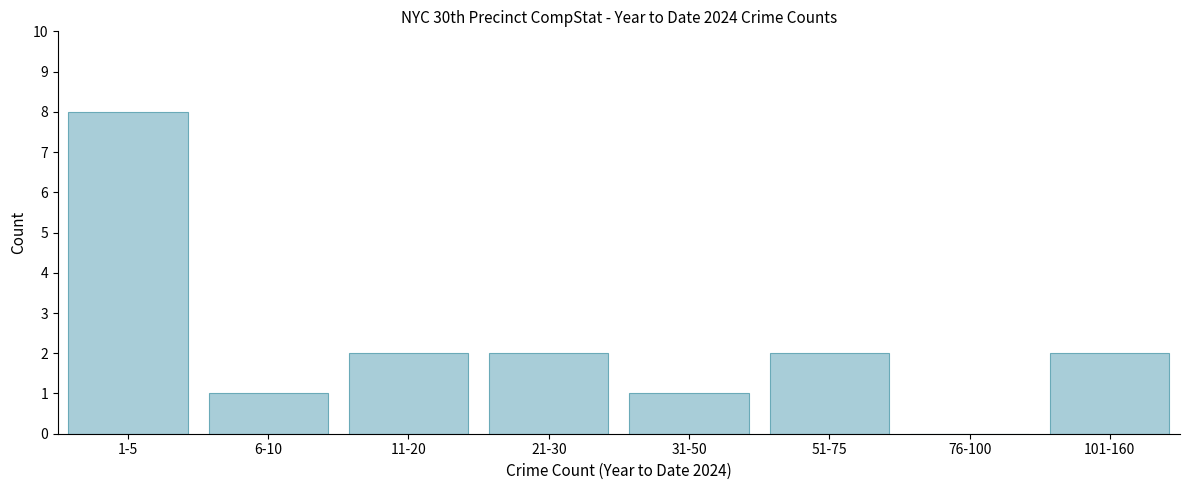

Reading right to left, list all the values displayed in this chart.

101-160=2	76-100=0	51-75=2	31-50=1	21-30=2	11-20=2	6-10=1	1-5=8